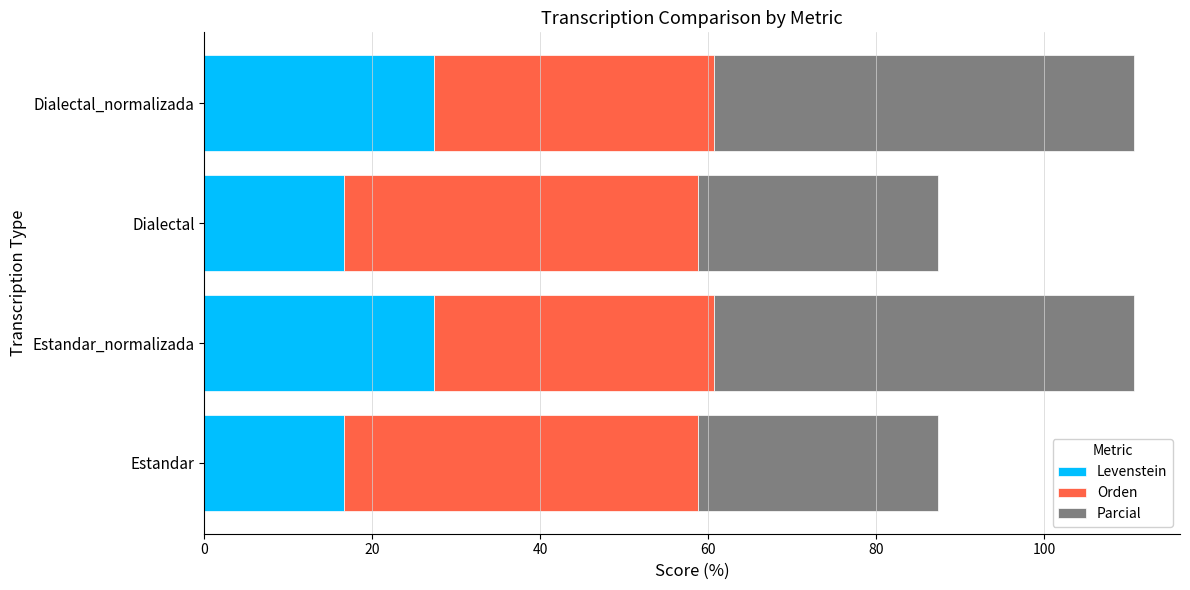

What is the total value across all series at Estandar?

87.3